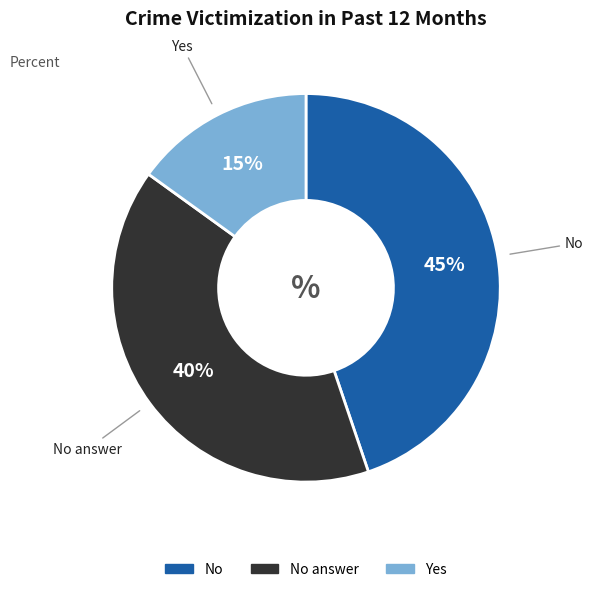

Is there any slice that represents more than half of the pie?

No